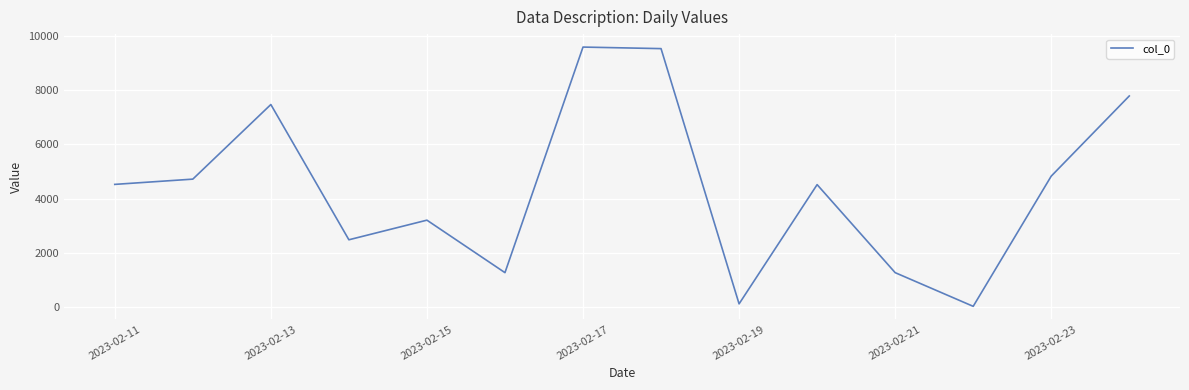

What is the difference between the maximum and minimum values?

9567